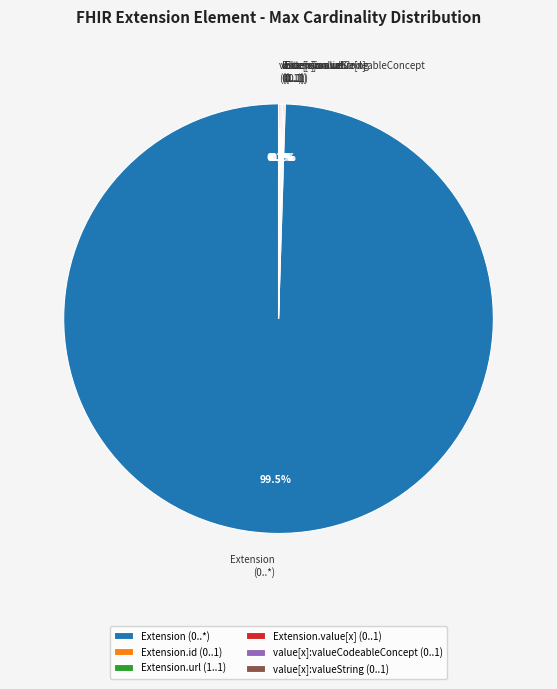

What is the majority slice?

Extension (0..*)